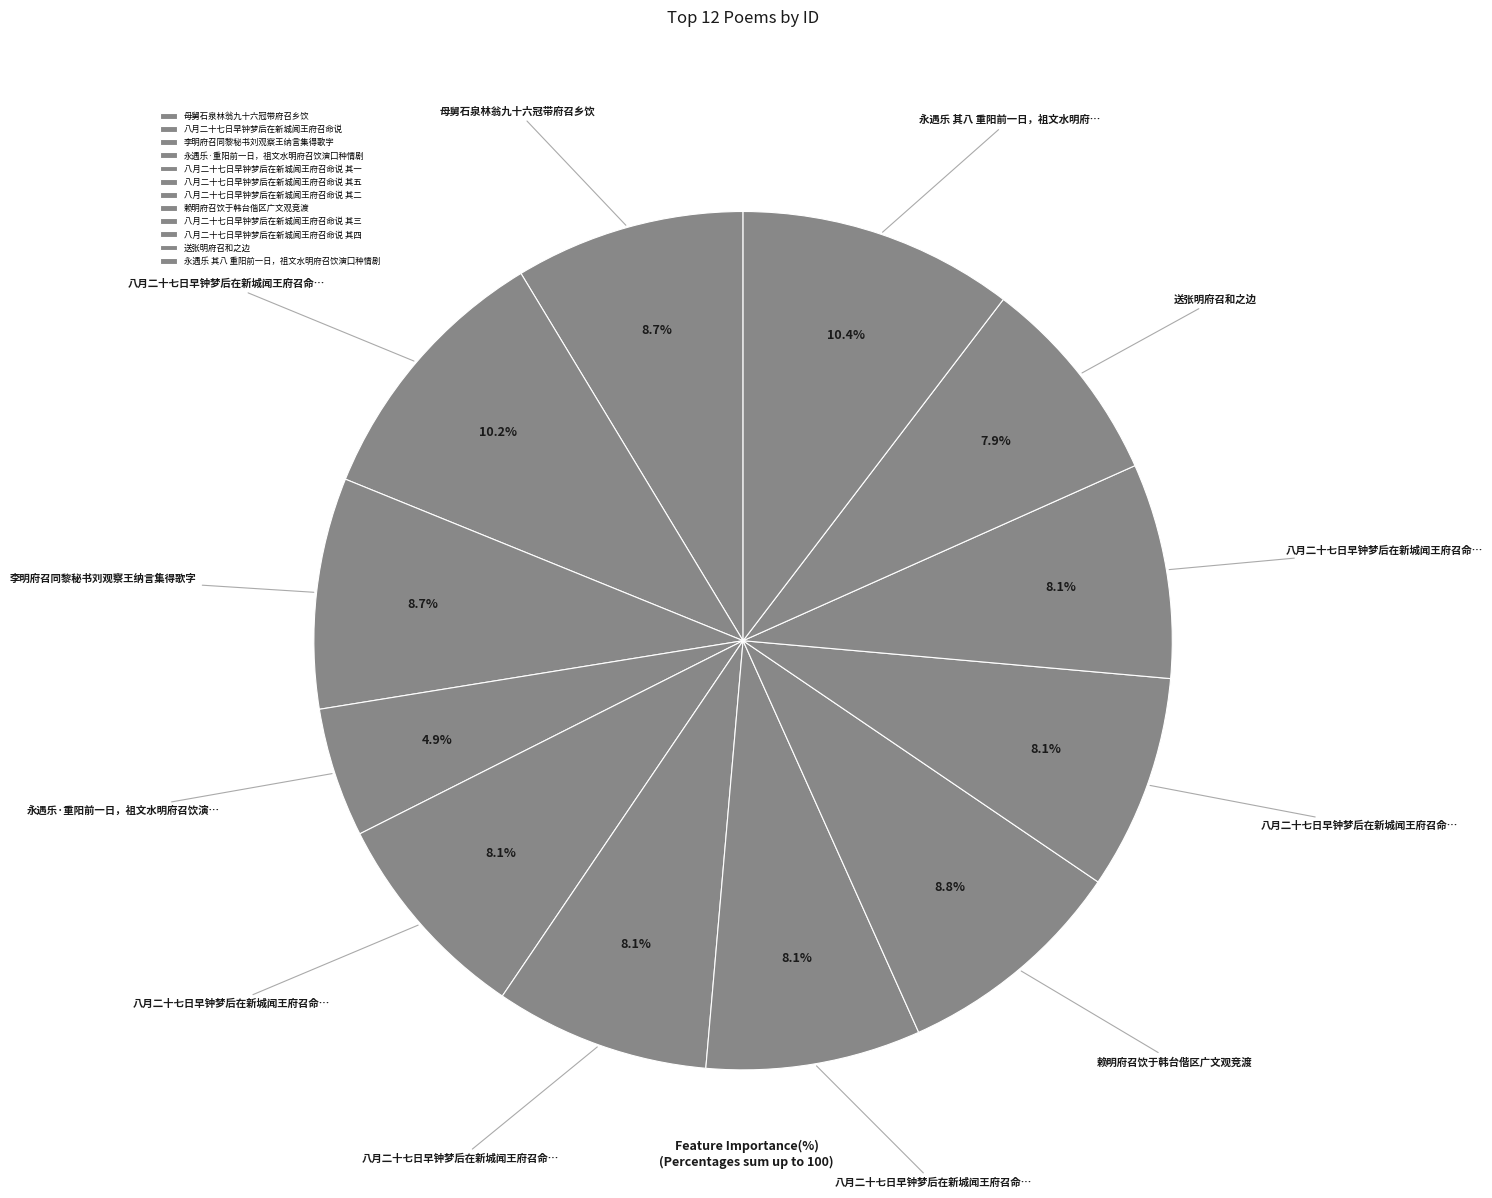

How many slices are in this pie chart?

12